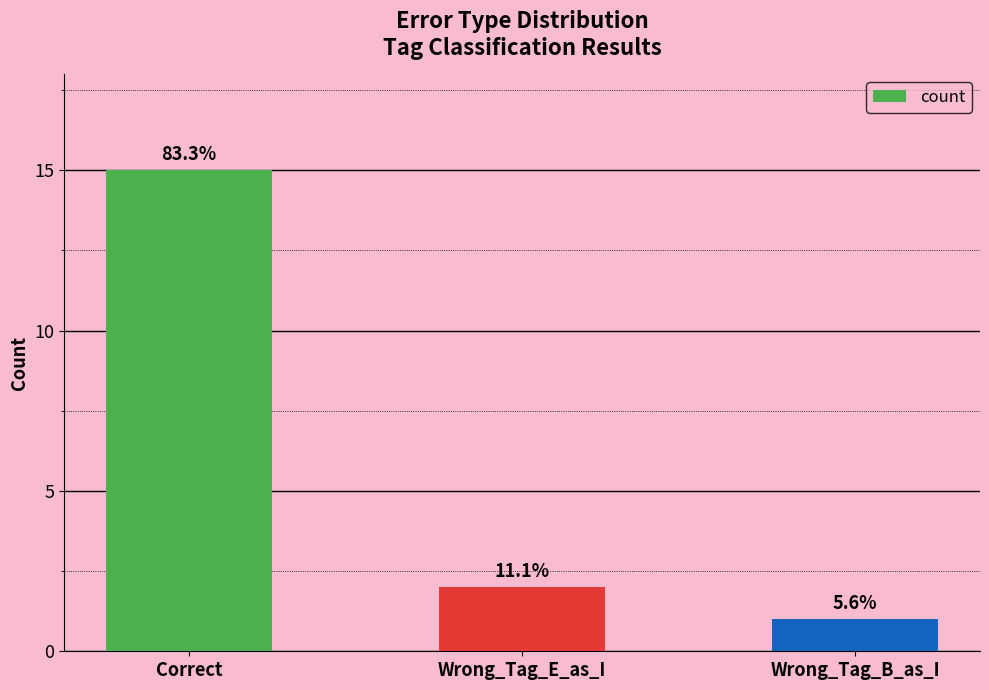

Where does the data first go above 2?

Correct